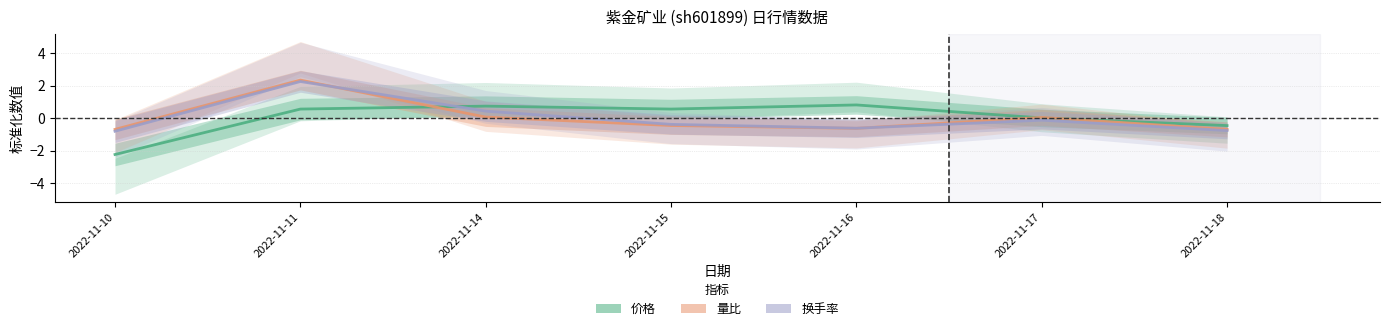

What is the value of the 换手率 point at the 4th from the left?

-0.4